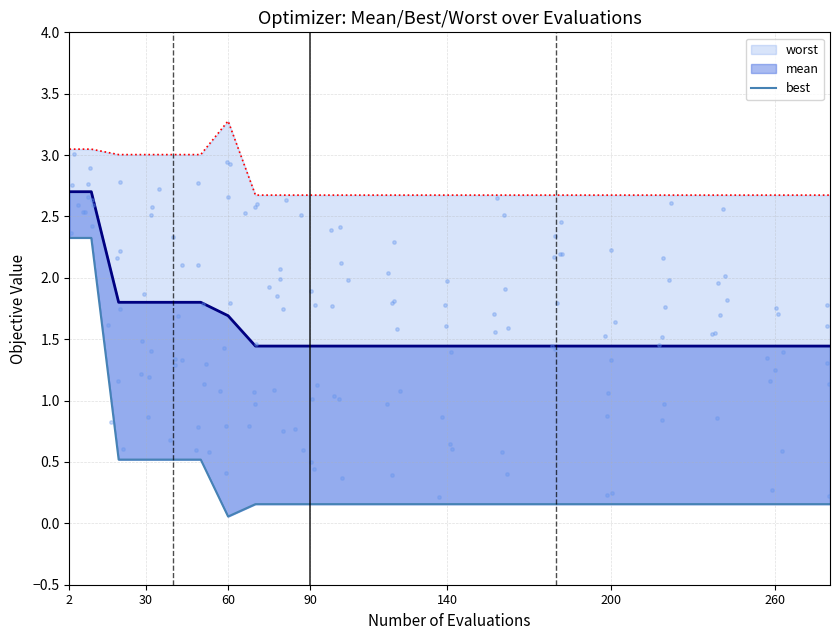

Which series reaches the minimum Y coordinate?

best